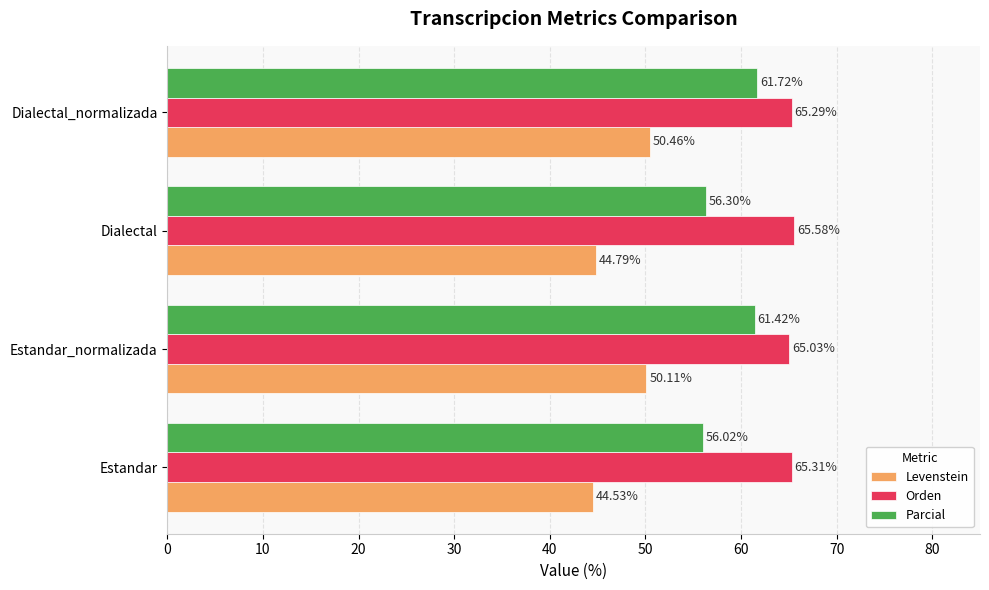

What is the maximum value shown in the chart?

65.6